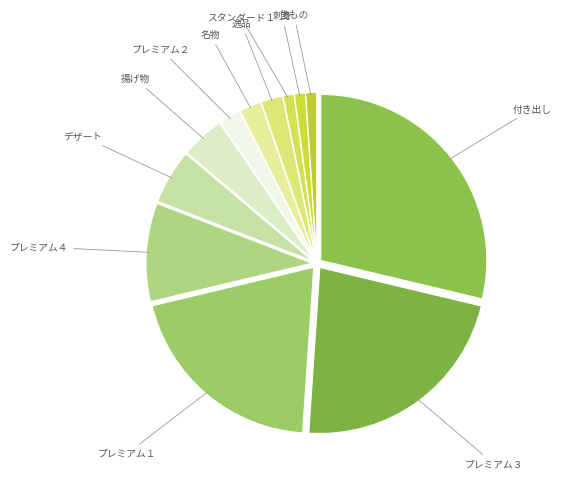

How many segments does this pie chart have?

12